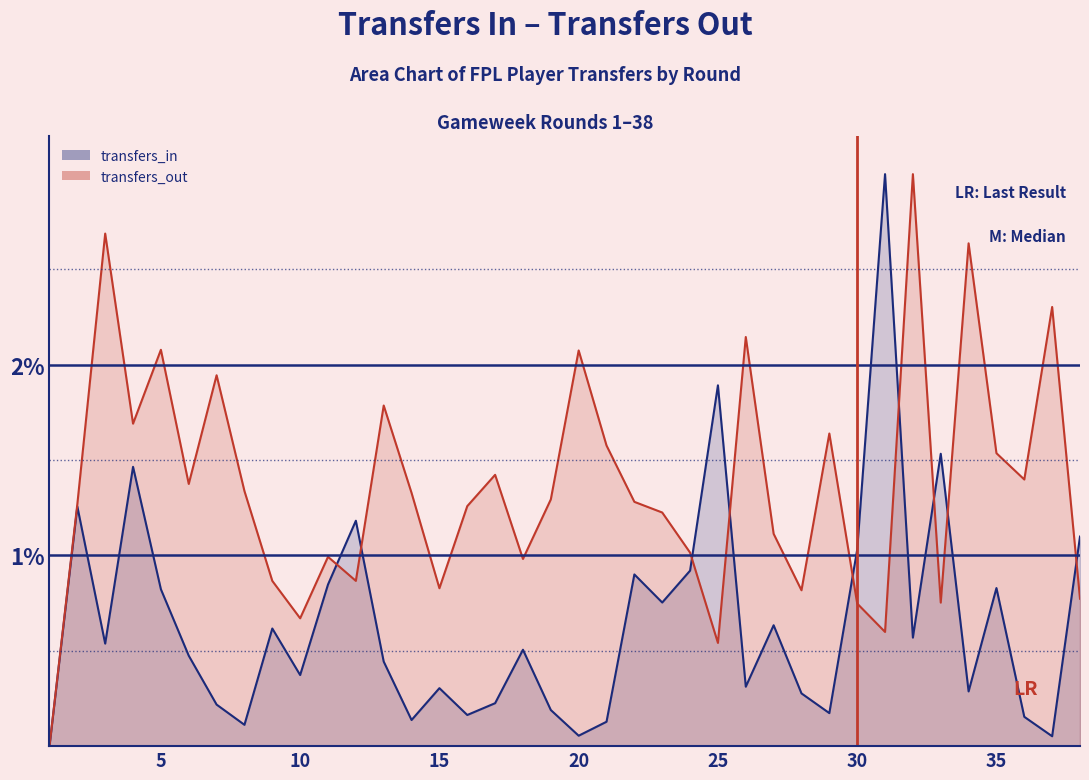

What is the difference between the maximum and second lowest values in the transfers_out series?

2.5